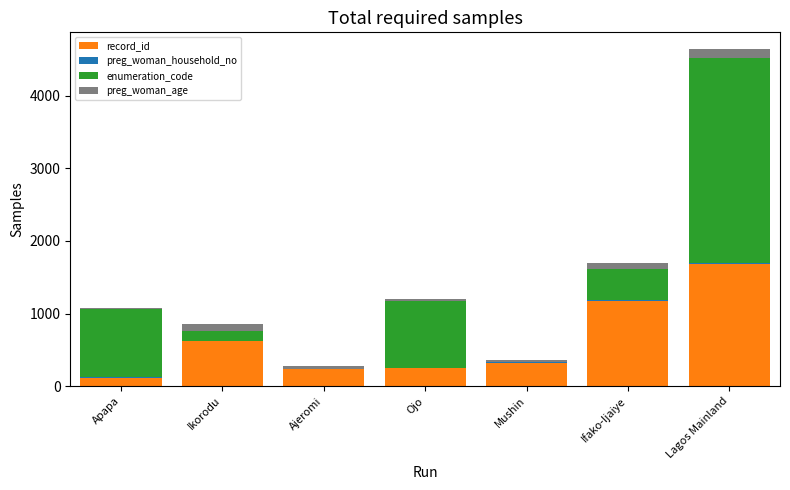

Is it true that record_id equals 838 at Lagos Mainland?

False